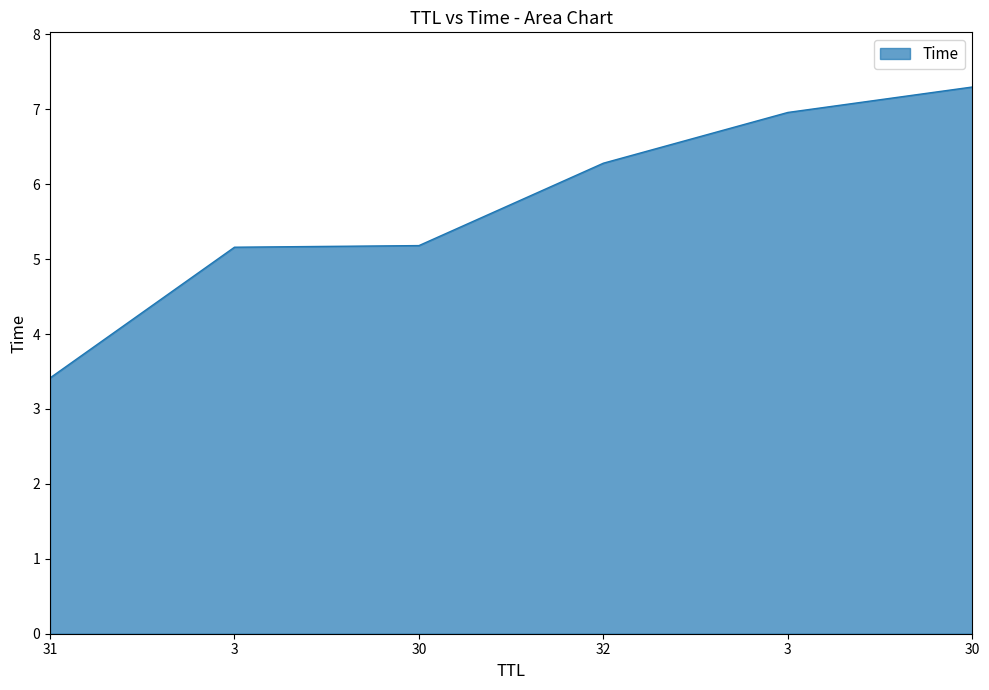

Between 31 and 3, which is larger?

3